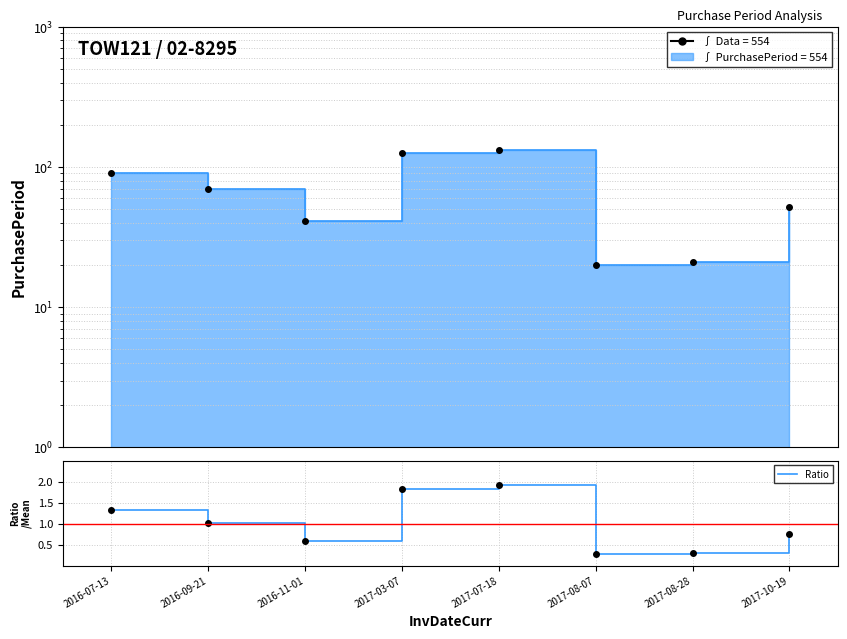

How many interior local peaks (higher than both neighbors) does the data have?

1